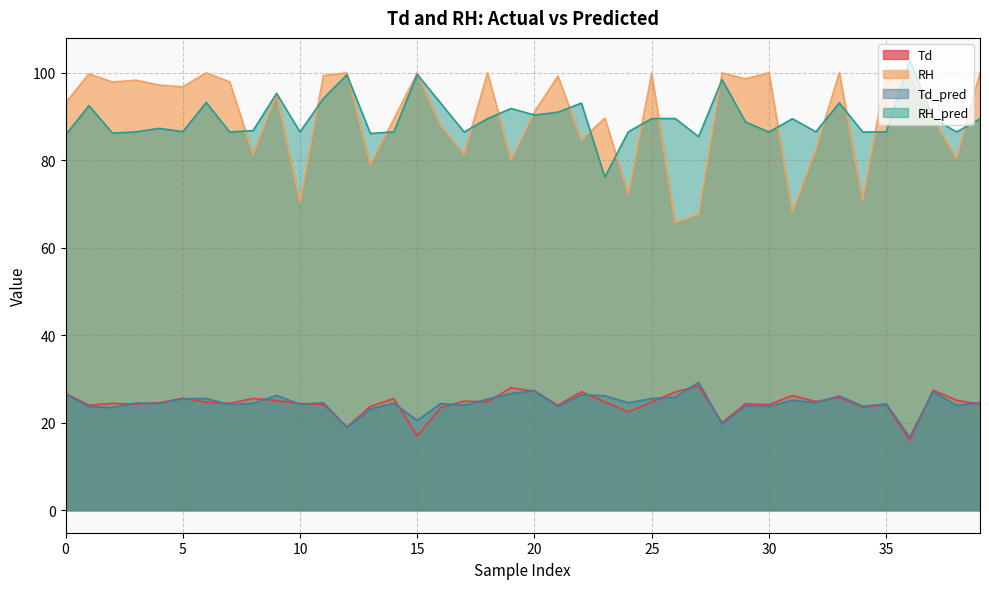

What is the difference between the highest and lowest values at 39?

75.8